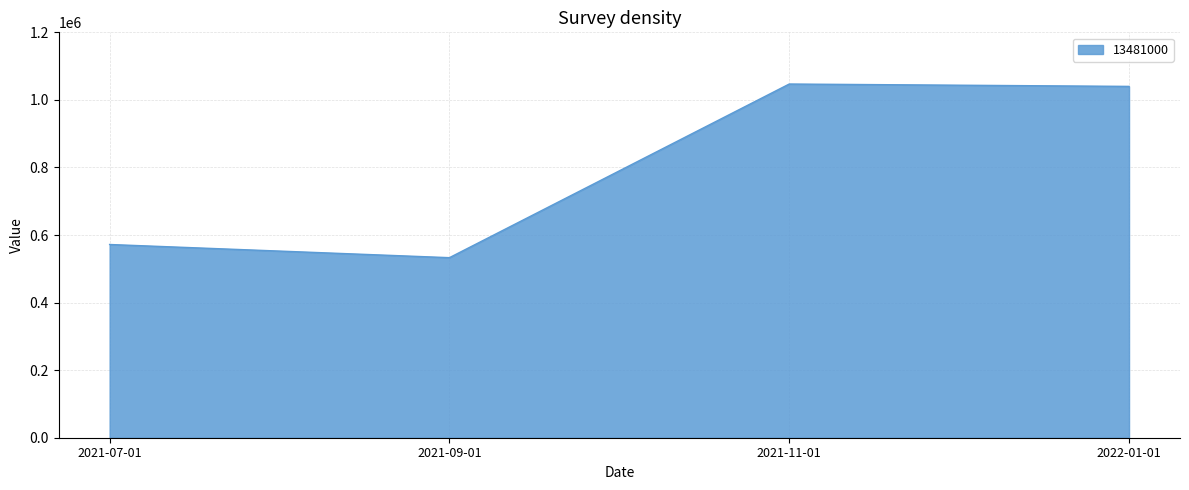

The value at 2021-09-01 is 838586. True or false?

False